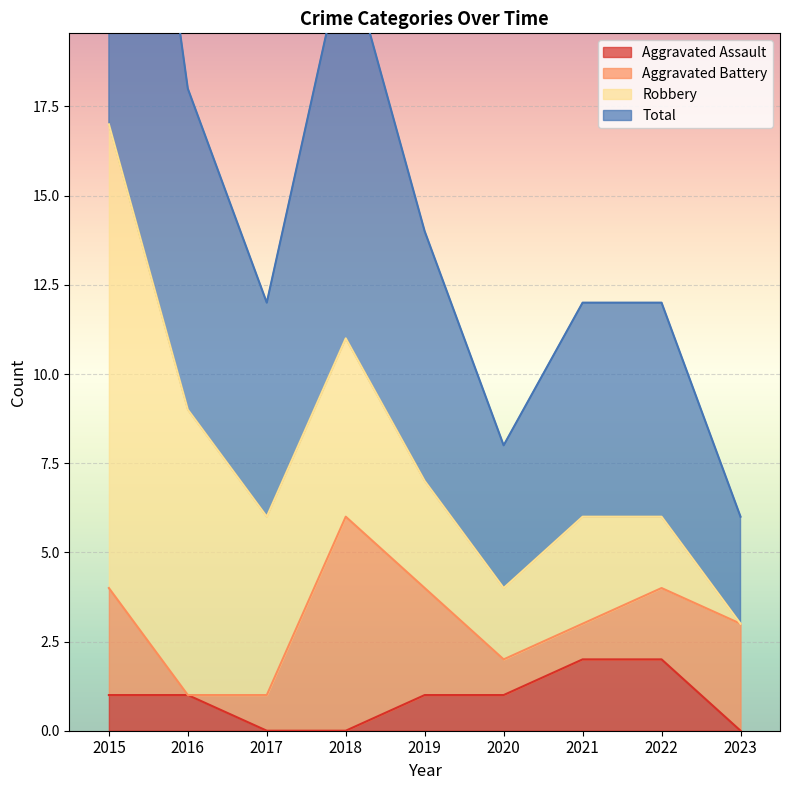

True or false: Aggravated Assault has a value of 0 at 2019.

False